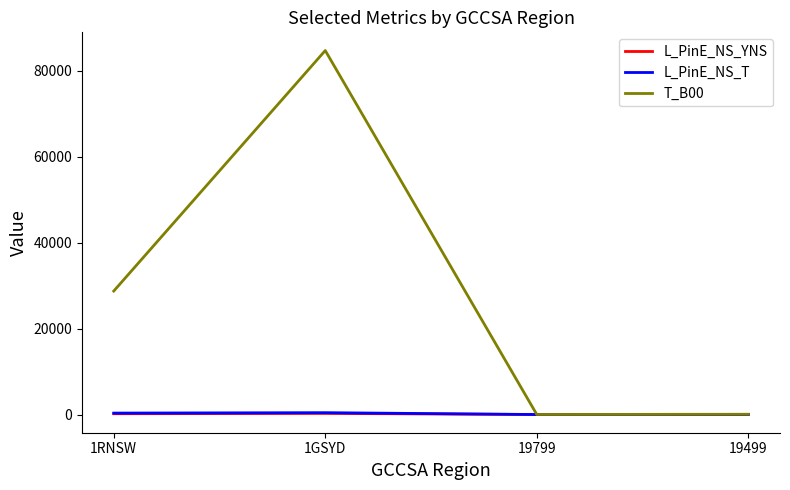

Which series has the largest range (max minus min)?

T_B00